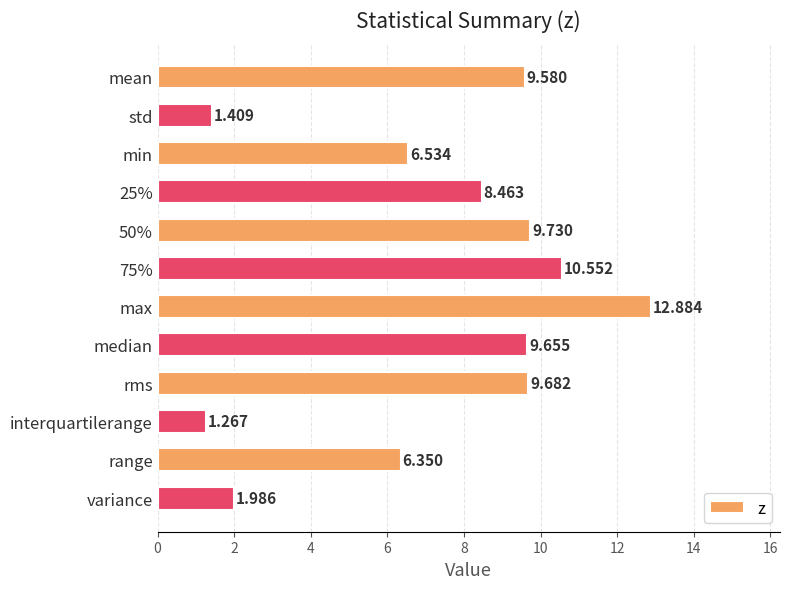

What is the label of the 10th bar from the bottom?

min